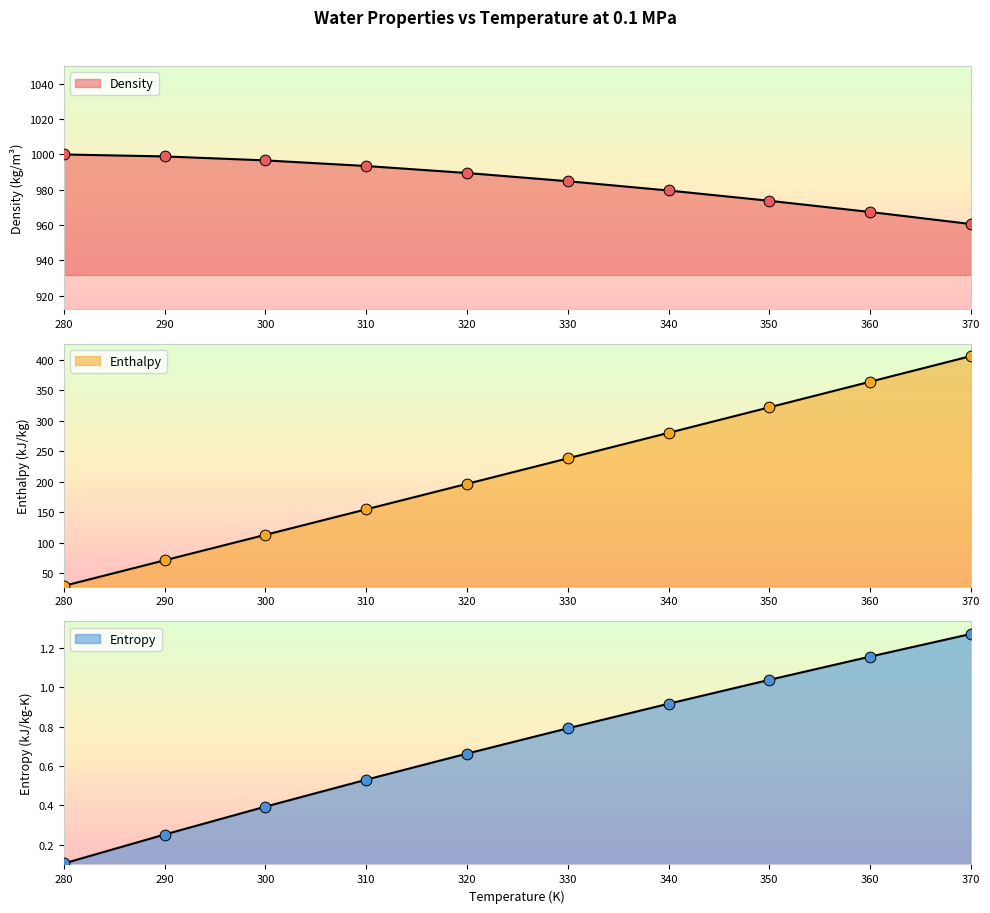

At which category is the sum across all series the highest?

370